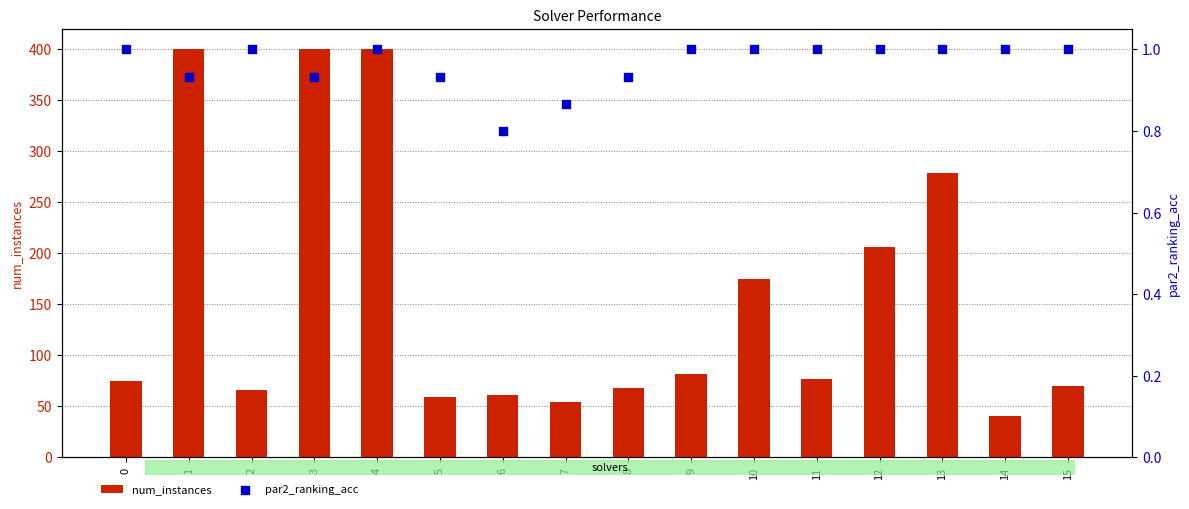

Which series reaches the maximum Y coordinate?

num_instances